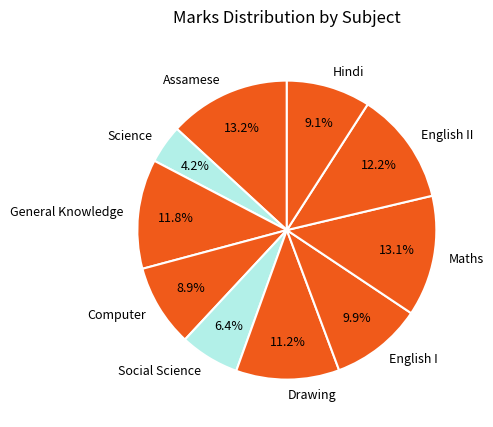

Approximately how many times larger is the value at Drawing compared to English I?

1.1